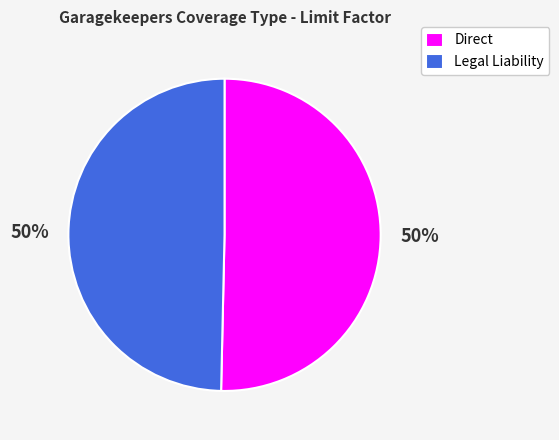

True or false: Direct accounts for 50% of the total.

True